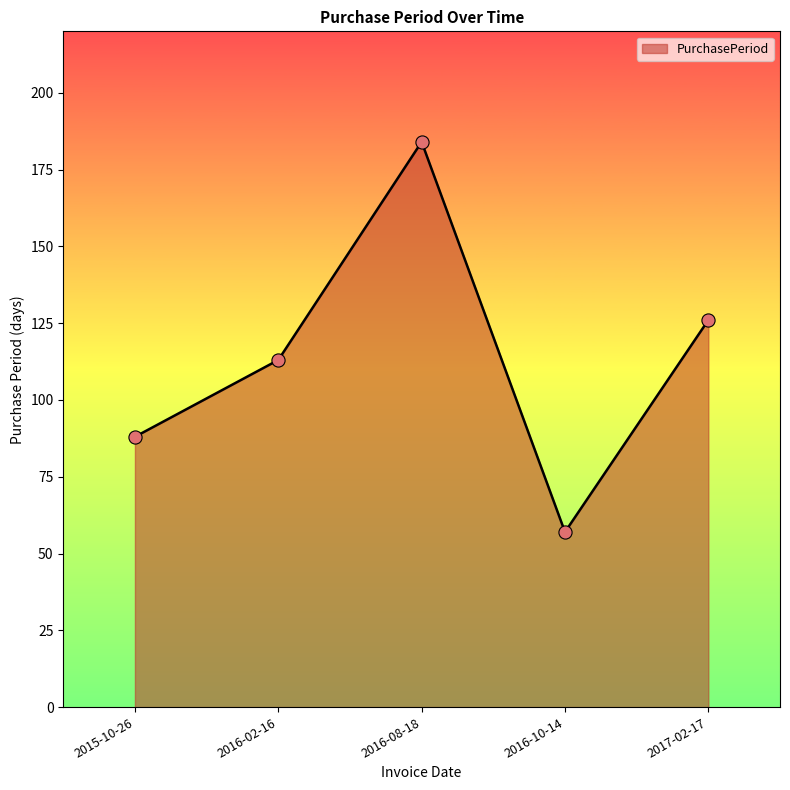

What is the ratio of the value at 2017-02-17 to the value at 2016-02-16?

1.1